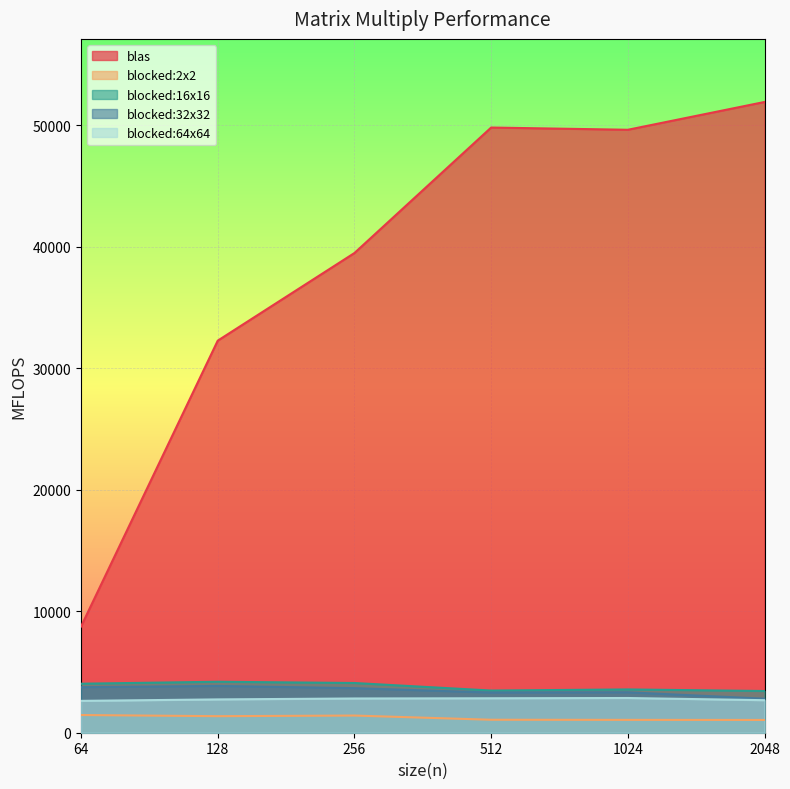

What is the average value of the blas series?

38634.1